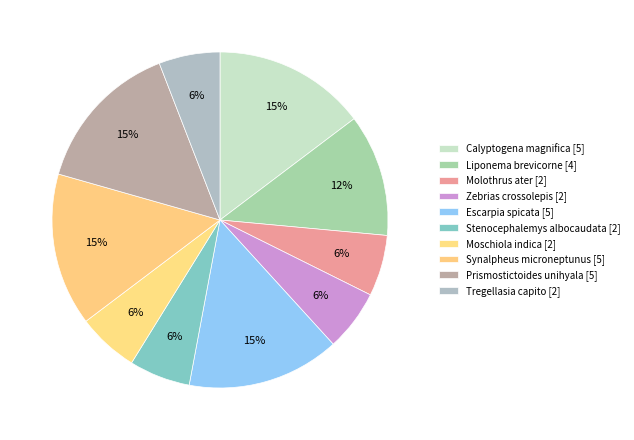

Does Calyptogena magnifica represent more than half of the total?

No